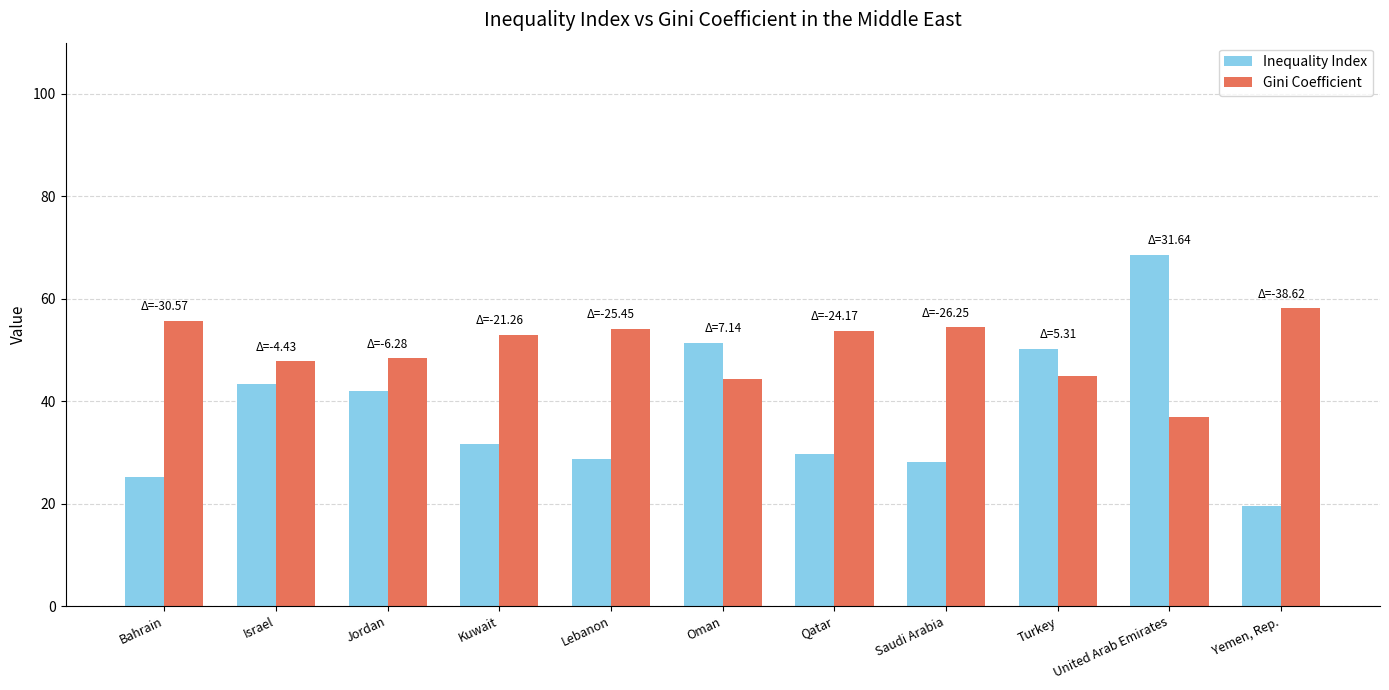

What is the approximate value of Gini Coefficient at Turkey?

44.9